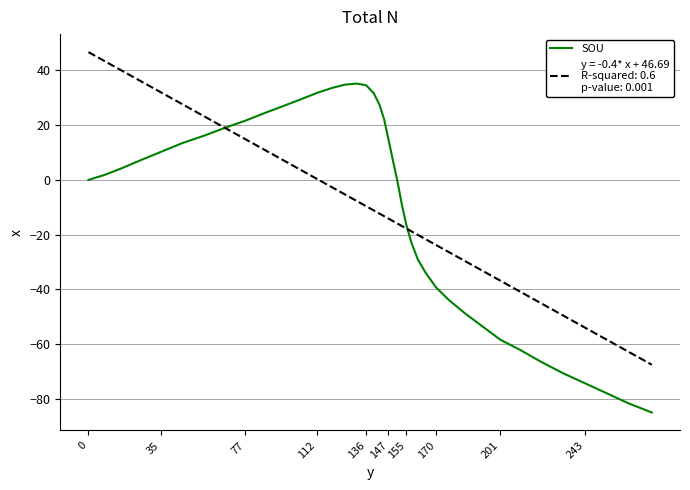

What is the maximum value shown in the chart?

46.7